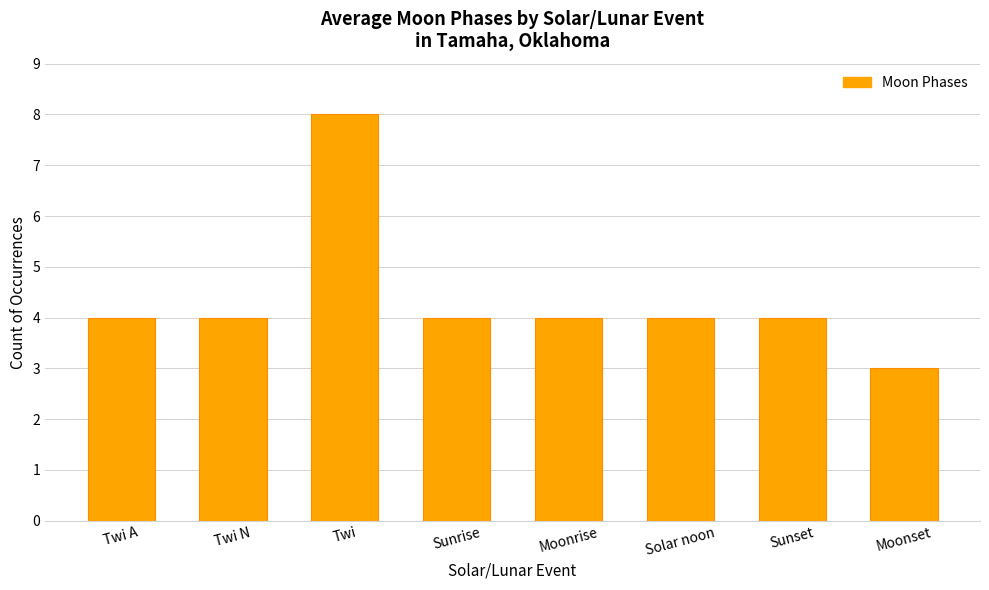

What is the value of the 7th bar from the left?

4